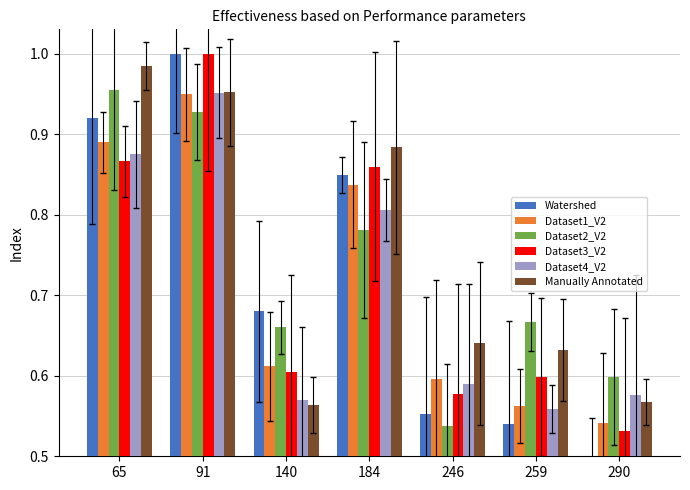

What is the spread (max minus min) of values at 91?

0.1